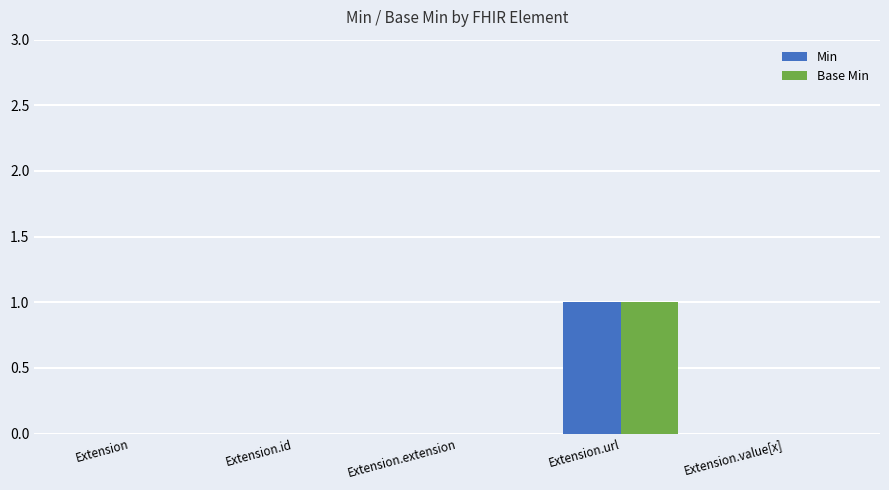

How many groups of bars are there?

5